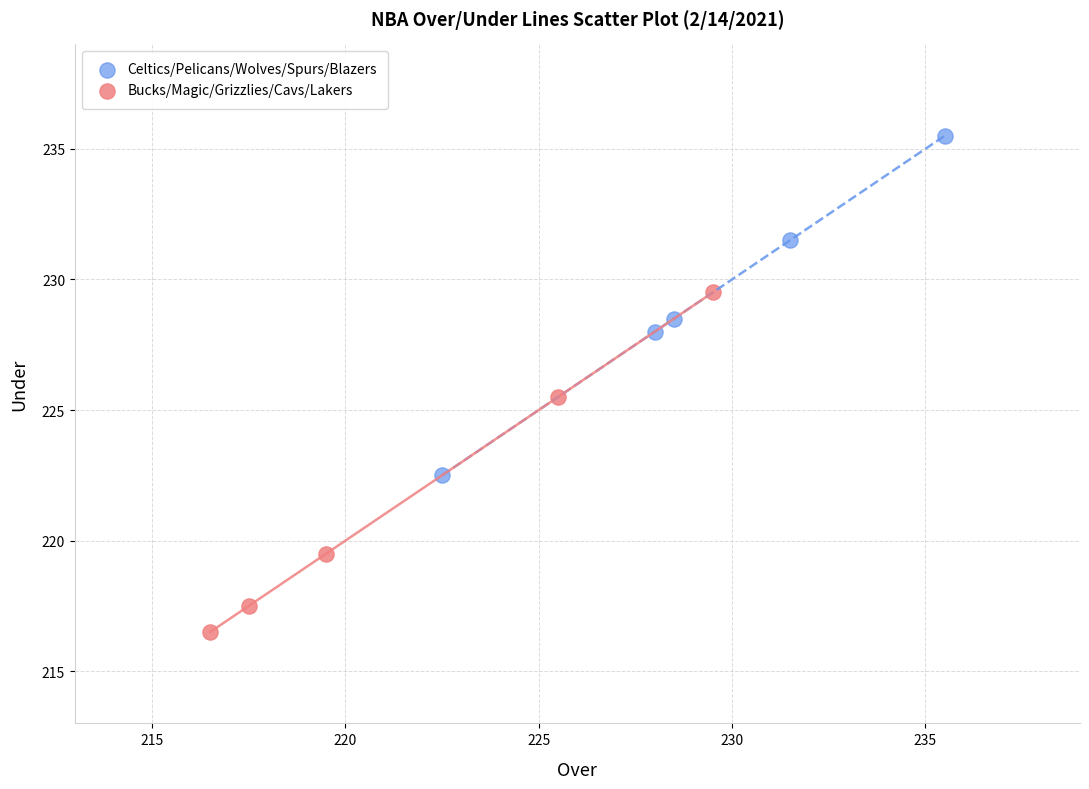

Which series reaches the maximum Y coordinate?

Celtics/Pelicans/Wolves/Spurs/Blazers